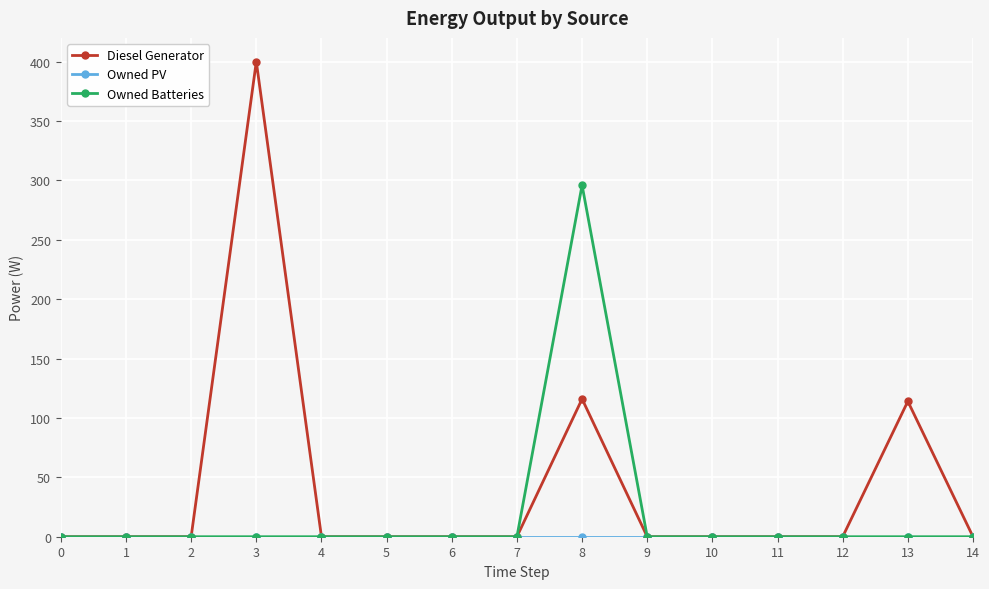

How many data points does each series have?

15